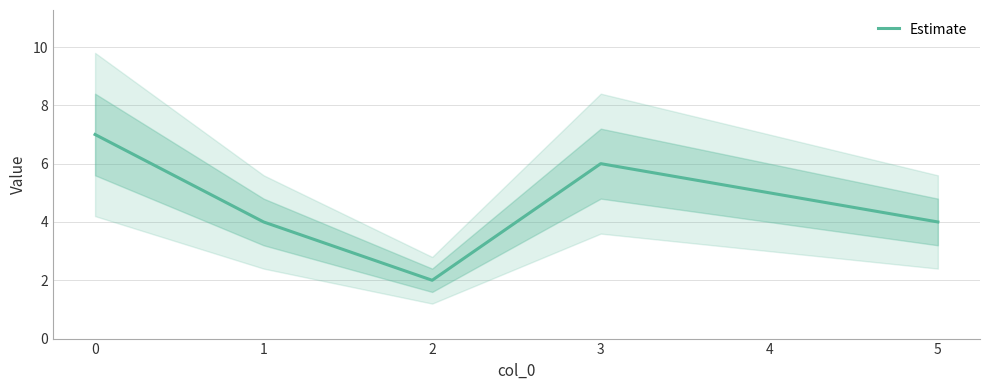

How many data points are less than 5?

3